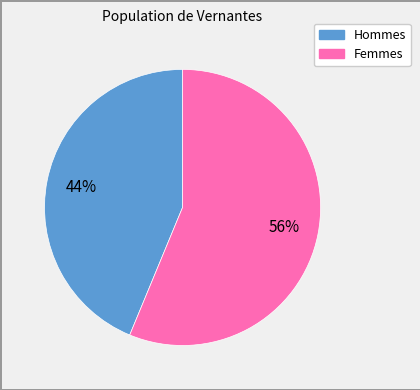

How many slices are in this pie chart?

2